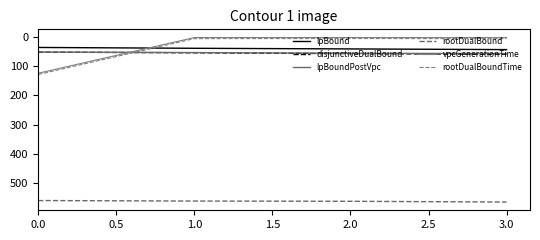

Which series has the widest spread of values?

rootDualBoundTime